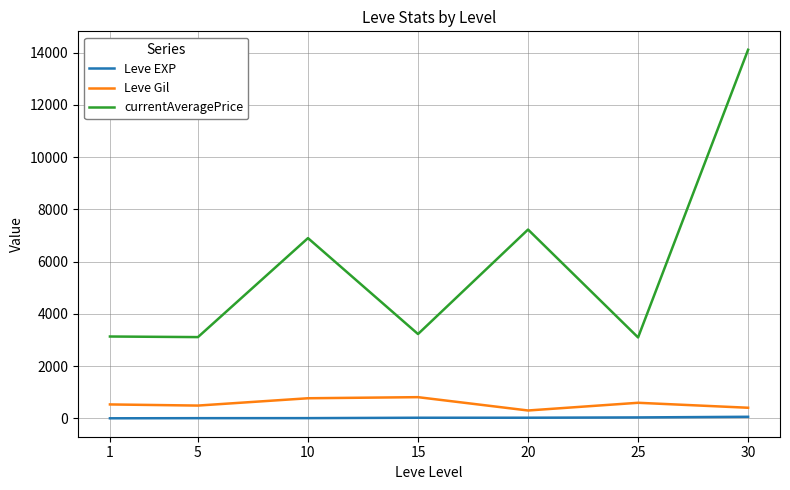

What is the difference between the second highest and second lowest values in the currentAveragePrice series?

4115.8